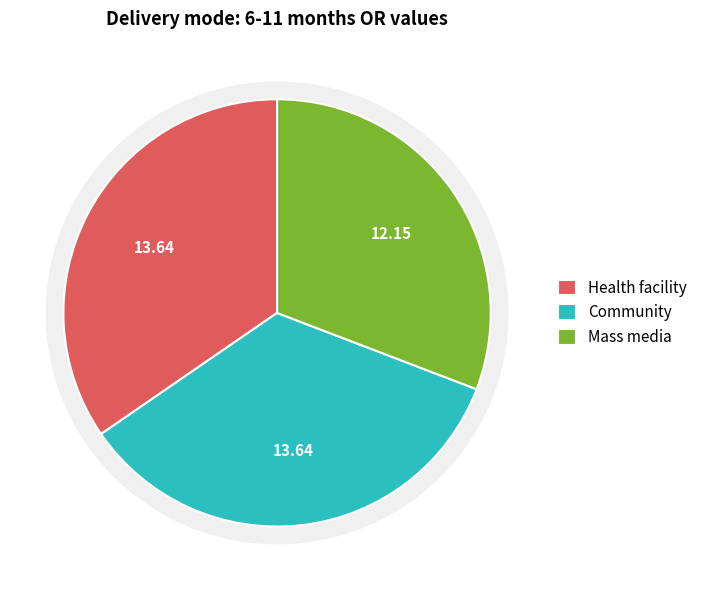

Do Health facility and Community together represent more than half of the pie?

Yes